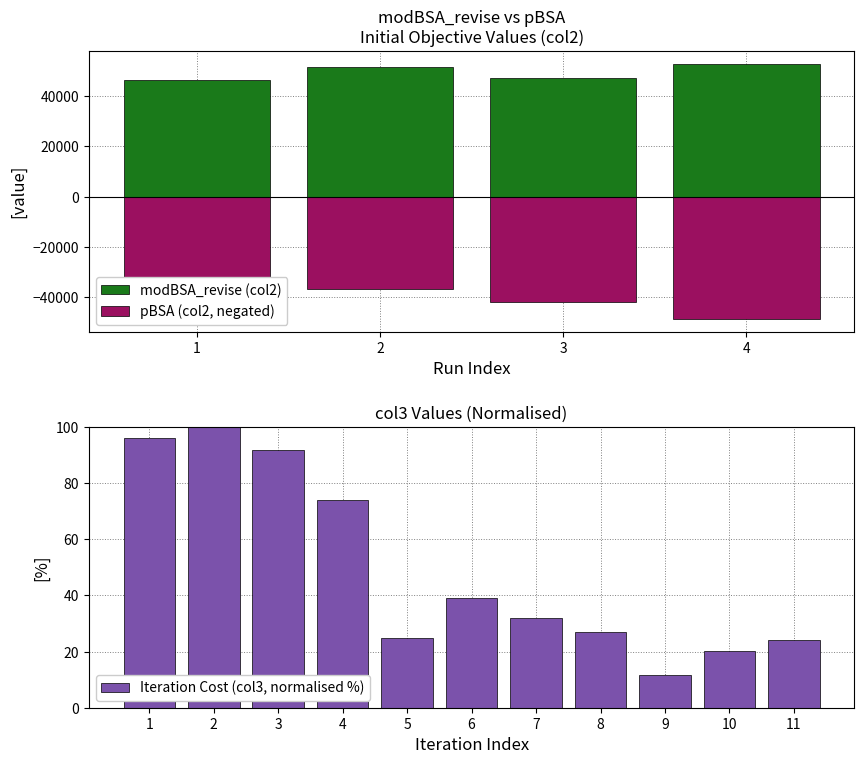

What is the difference between the maximum and minimum values in the Iteration Cost (col3, normalised %) series?

88.2